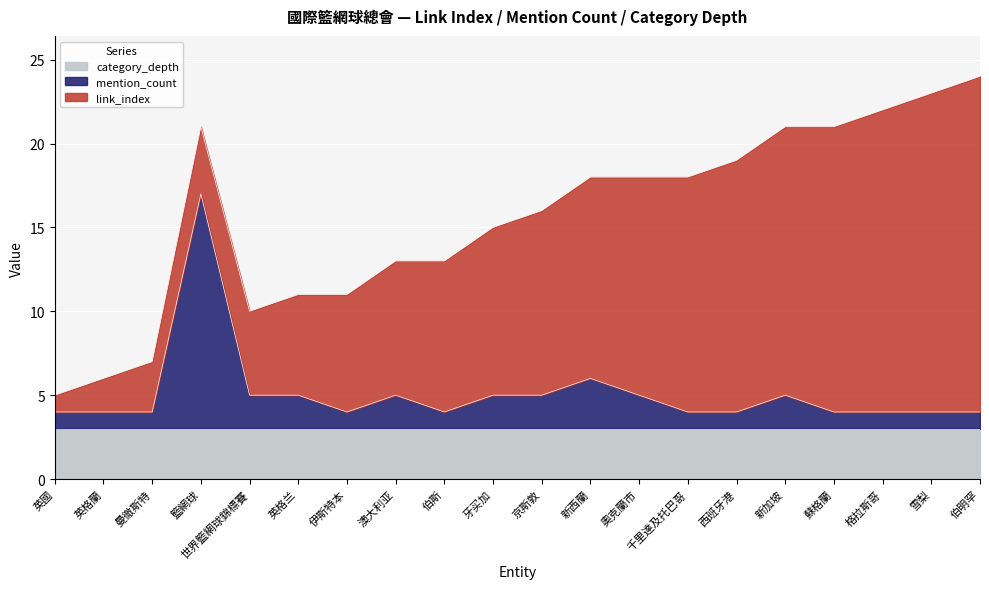

How many lines are shown in the chart?

3